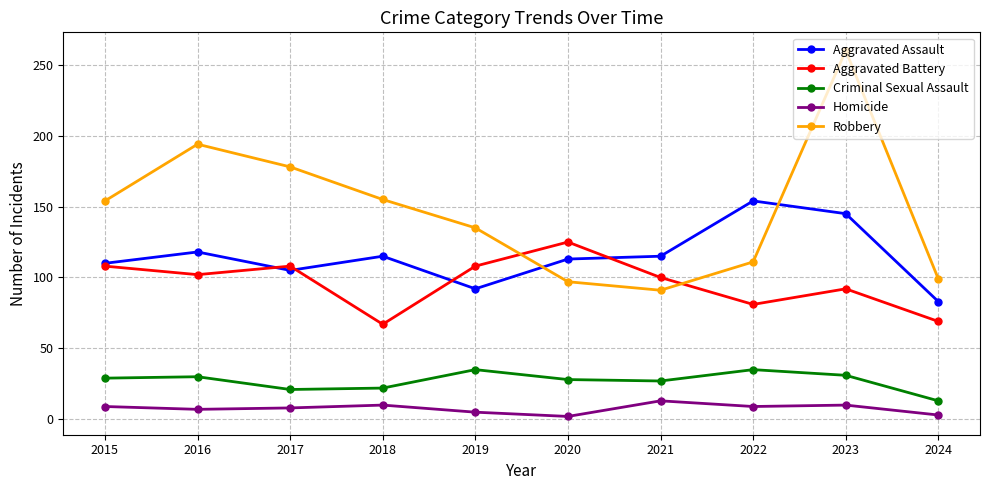

What is the average value of the Criminal Sexual Assault series?

27